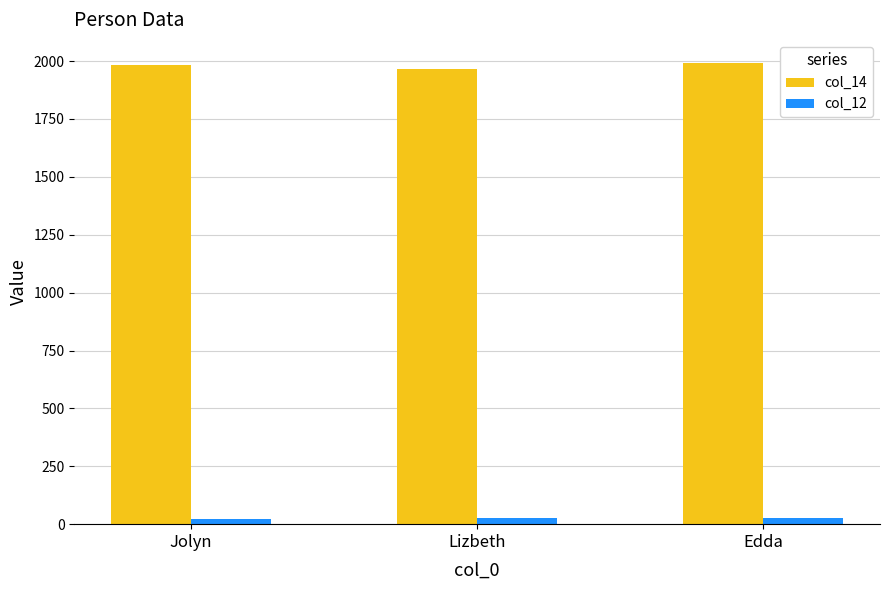

What is the approximate value of col_12 at Jolyn?

21